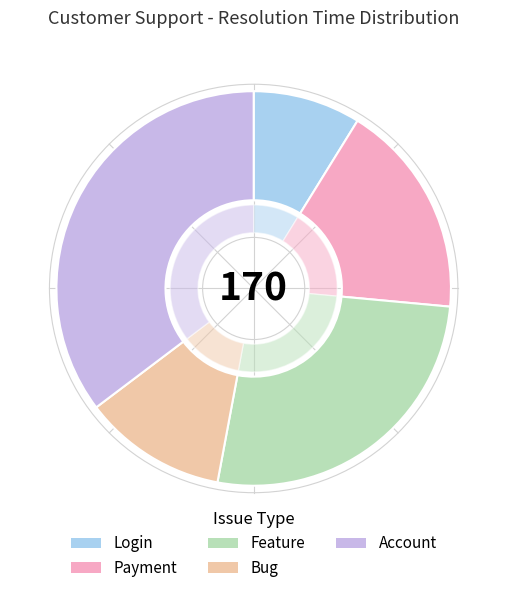

What portion of the pie excludes Bug?

88.2%